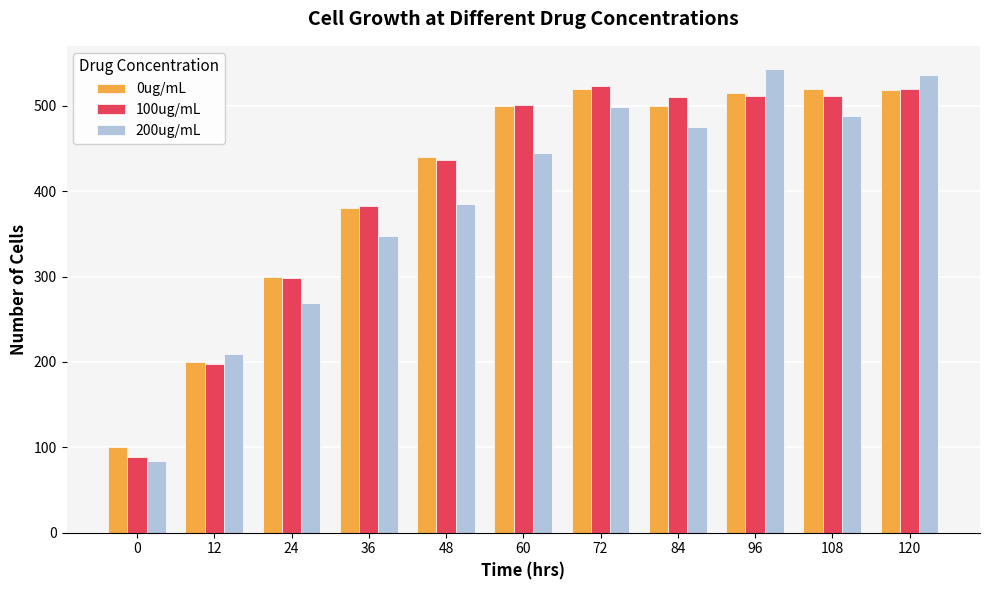

What is the maximum value shown in the chart?

543